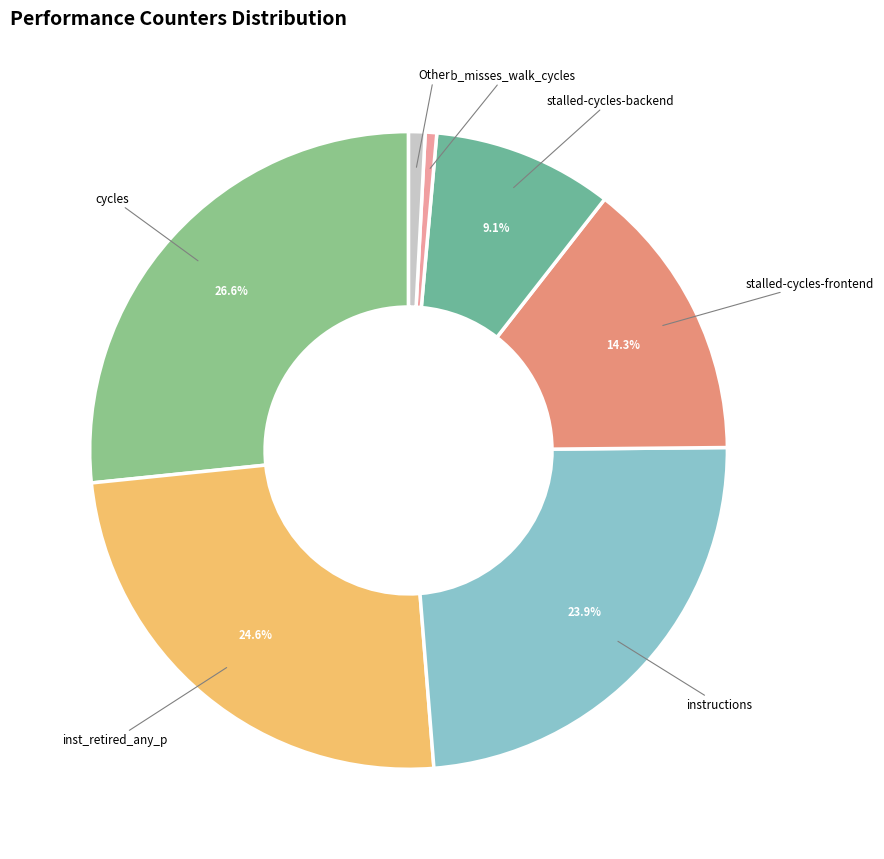

How many slices are in this pie chart?

7